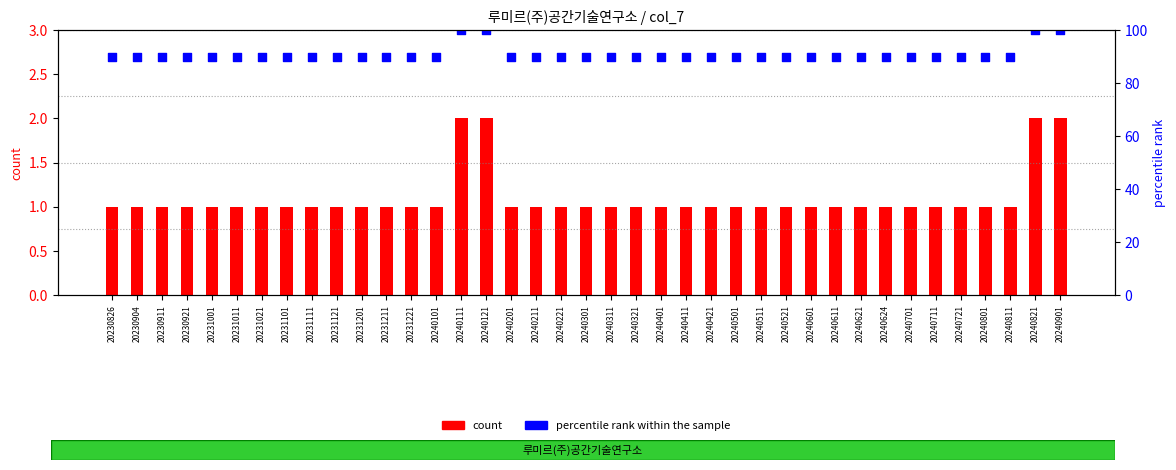

At which category is the sum across all series the highest?

20240111